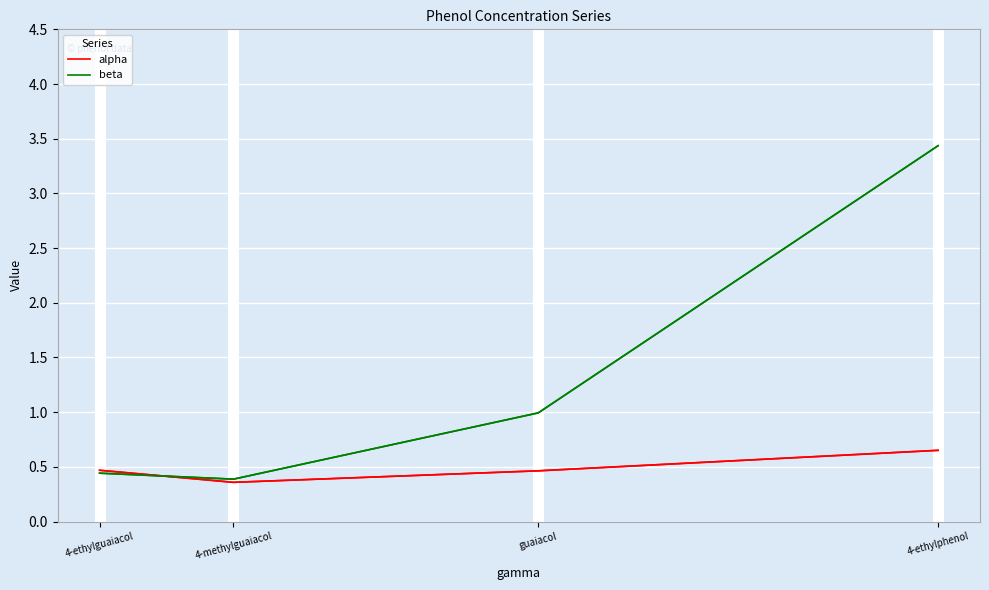

What is the difference between the highest and lowest values at 4-ethylphenol?

2.8